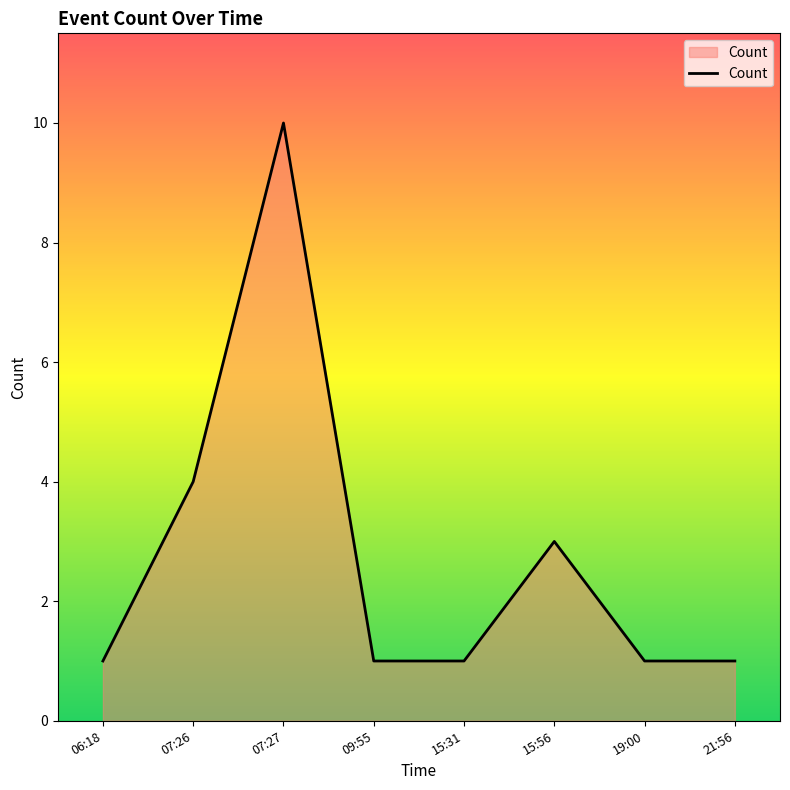

What position from the left is 15:31?

5